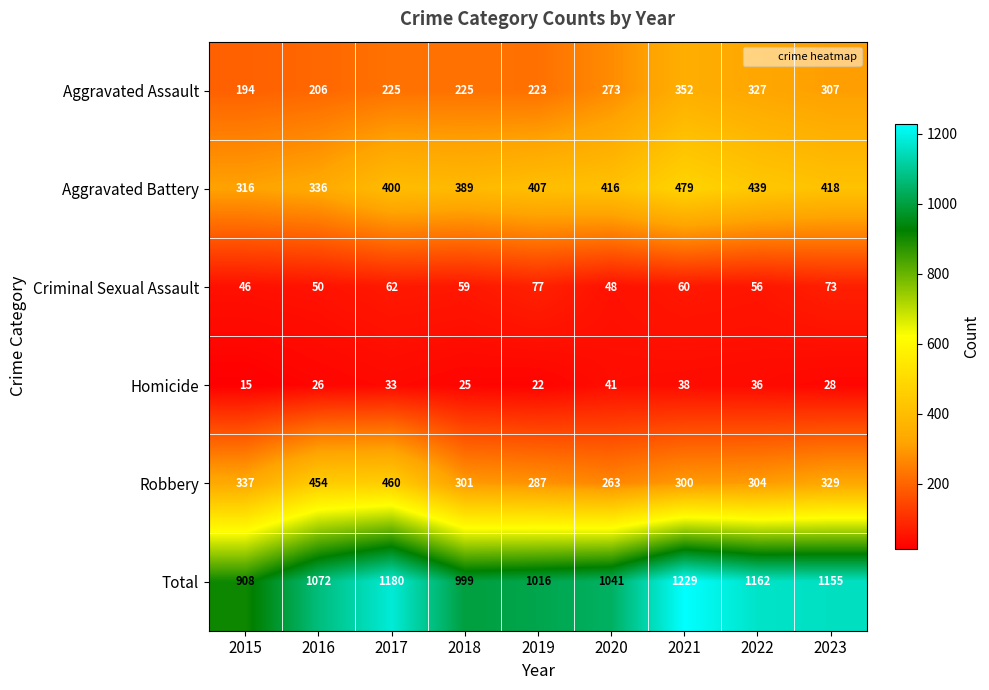

The Aggravated Battery series shows 95 at 2018. True or false?

False